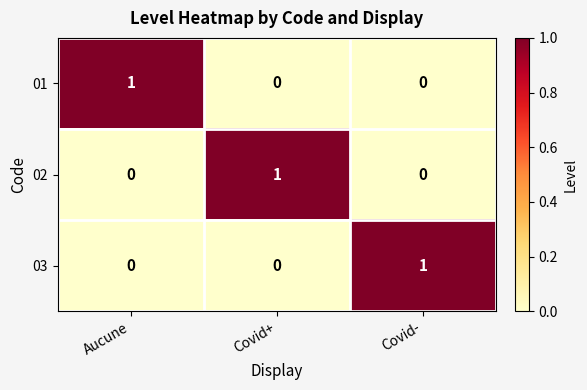

Reading right to left, transcribe all the data shown in this chart.

01: 0	0	1
02: 0	1	0
03: 1	0	0